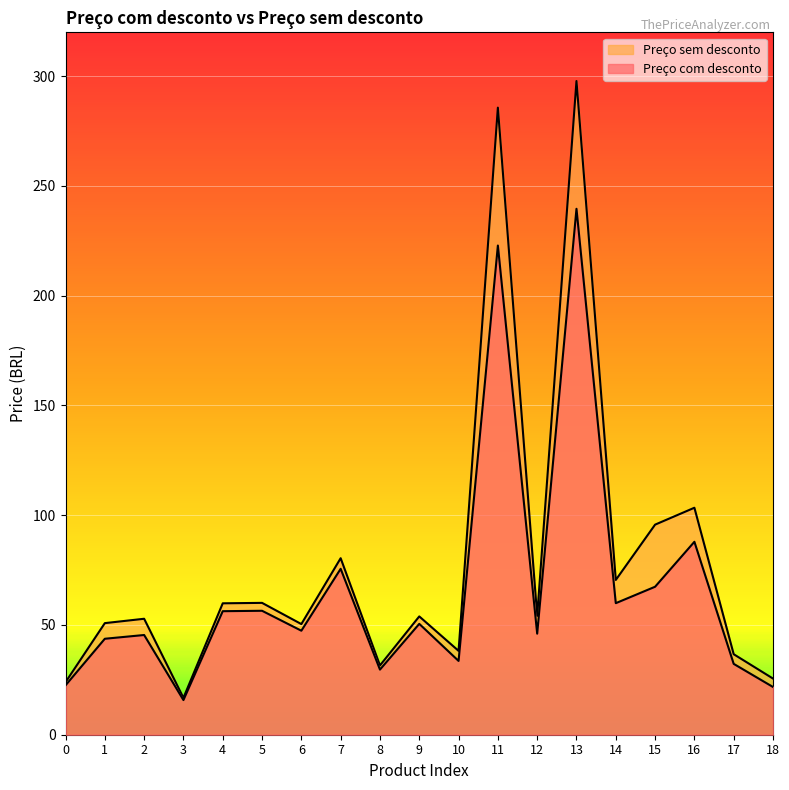

How many interior local valleys does the Preço sem desconto series have?

6